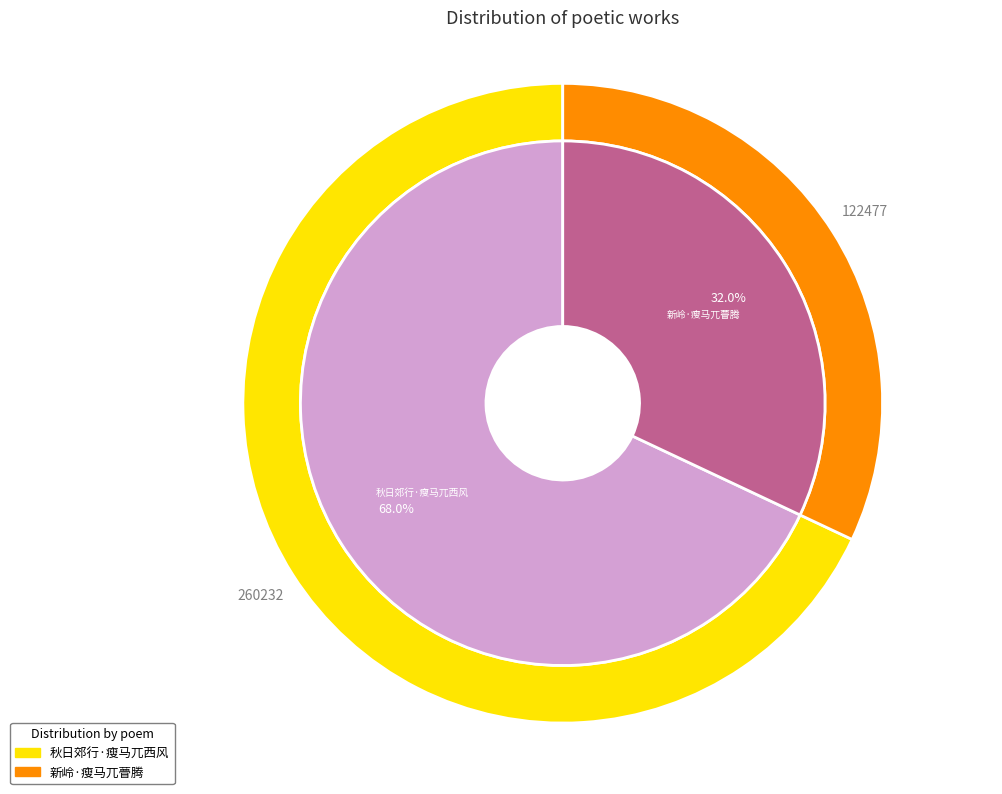

Is there any slice that represents more than half of the pie?

Yes